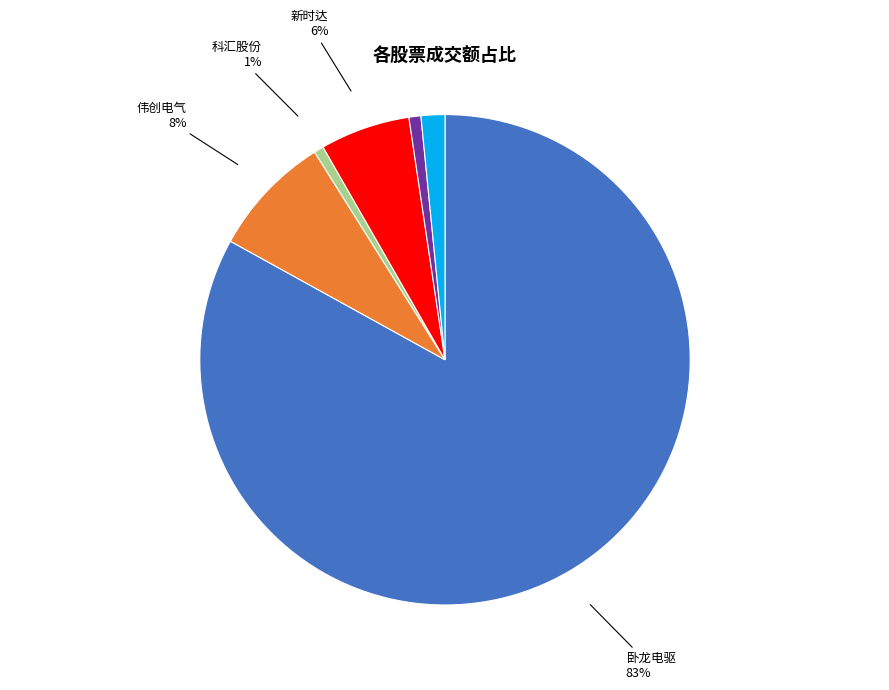

To the nearest percent, what is the average slice percentage?

17%